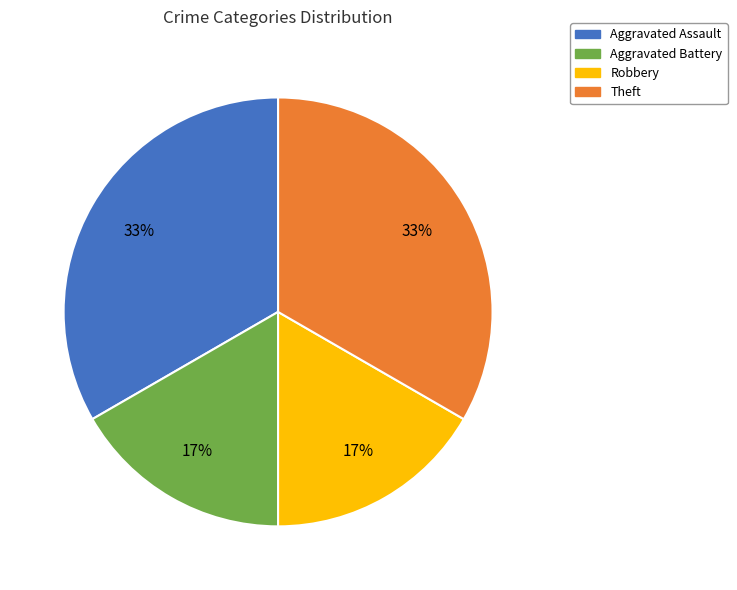

How many segments does this pie chart have?

4